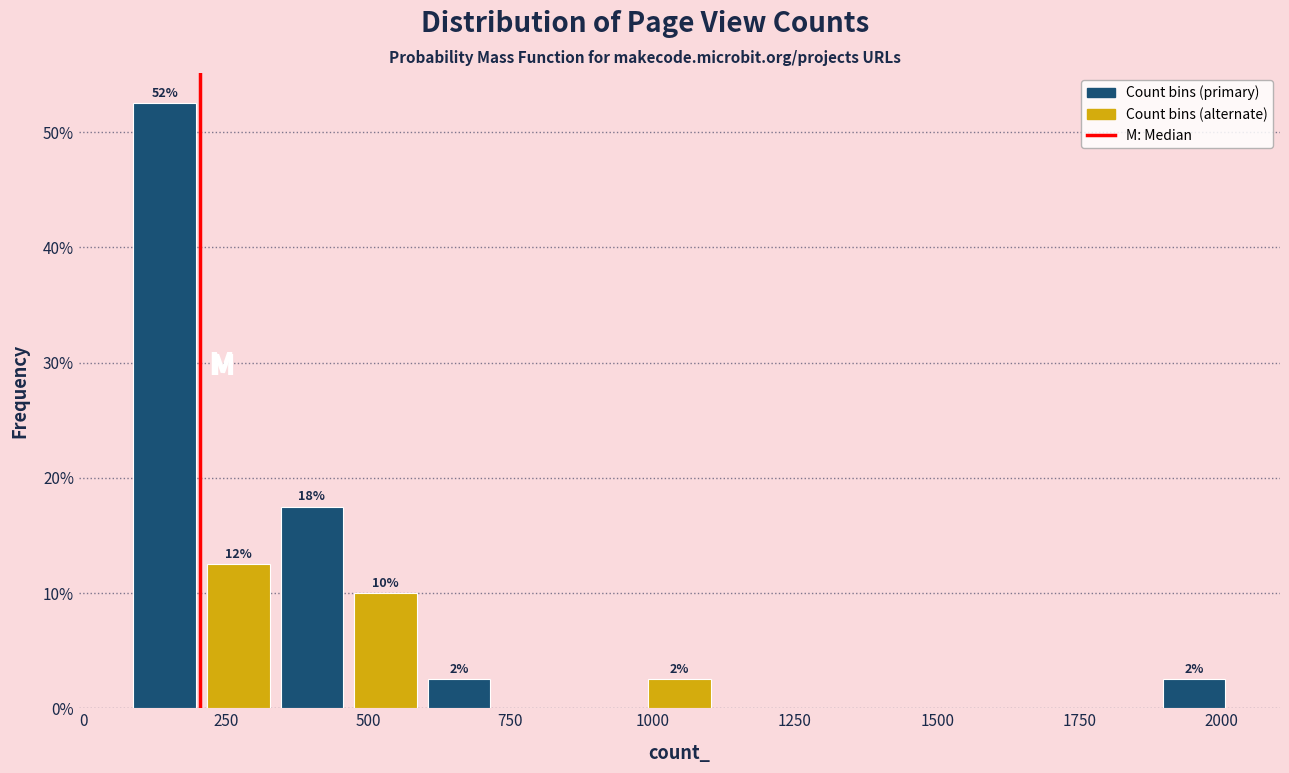

Read against the x-axis, roughly where is the centre of the tallest bar?

150